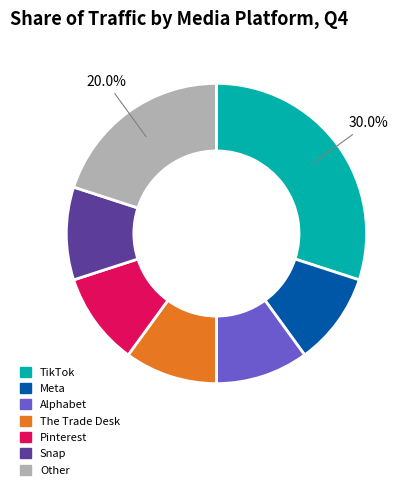

Does any single category account for the majority?

No